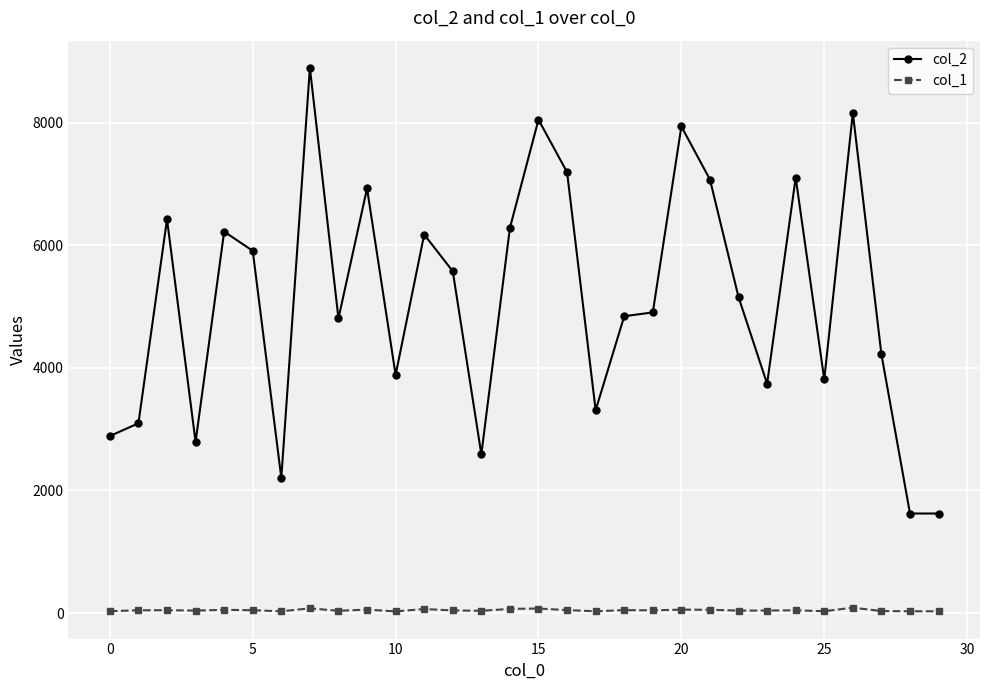

Rank the series by their maximum value, from lowest to highest.

col_1, col_2